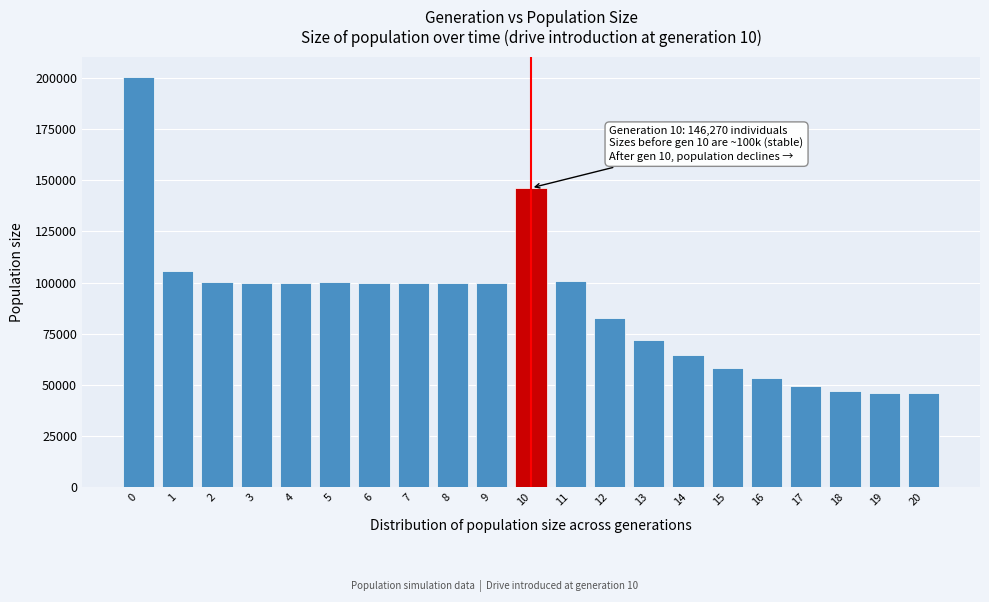

What is the sum of all values?

1872222